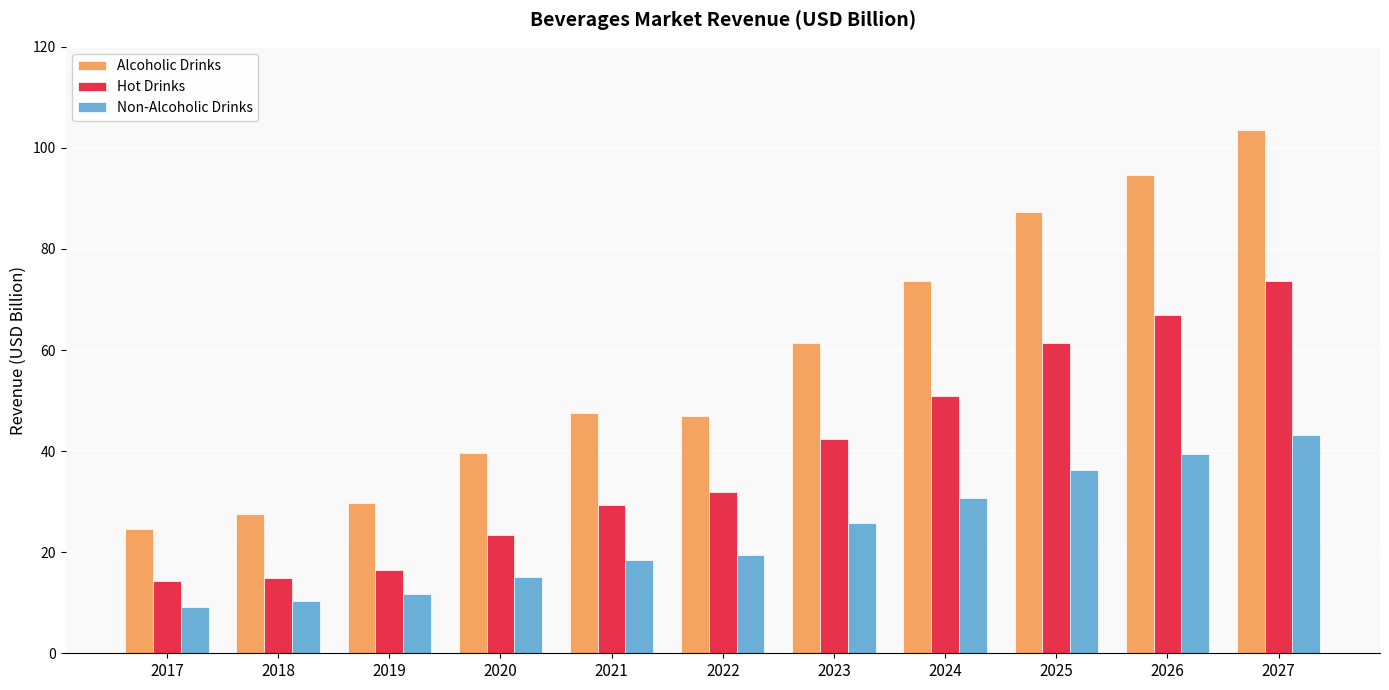

Is the value of Non-Alcoholic Drinks at 2025 greater than the value of Alcoholic Drinks at 2025?

No